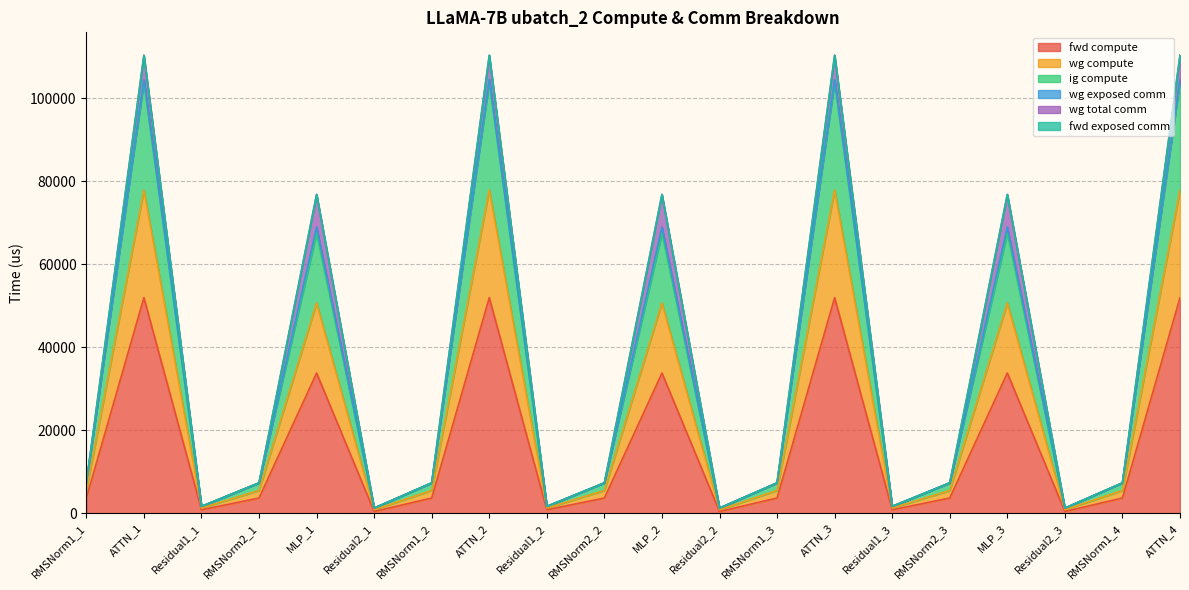

What is the difference between the highest and lowest values at ATTN_3?

51945.5